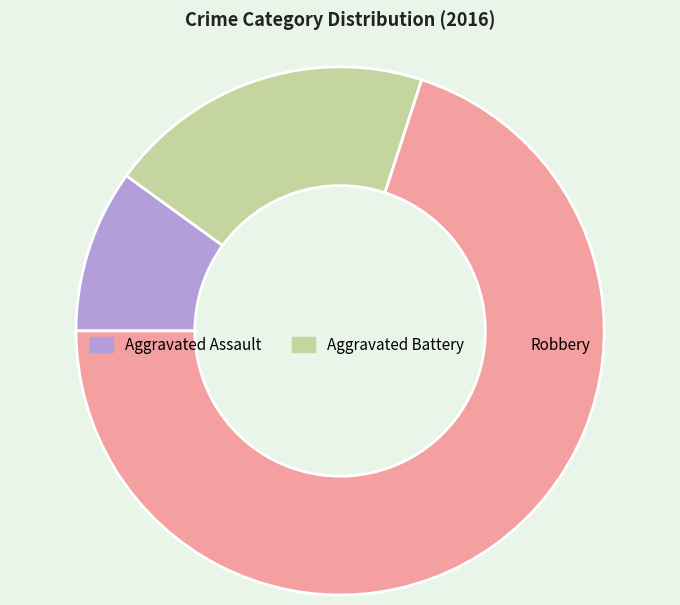

Rank the categories by value from lowest to highest.

Aggravated Assault, Aggravated Battery, Robbery